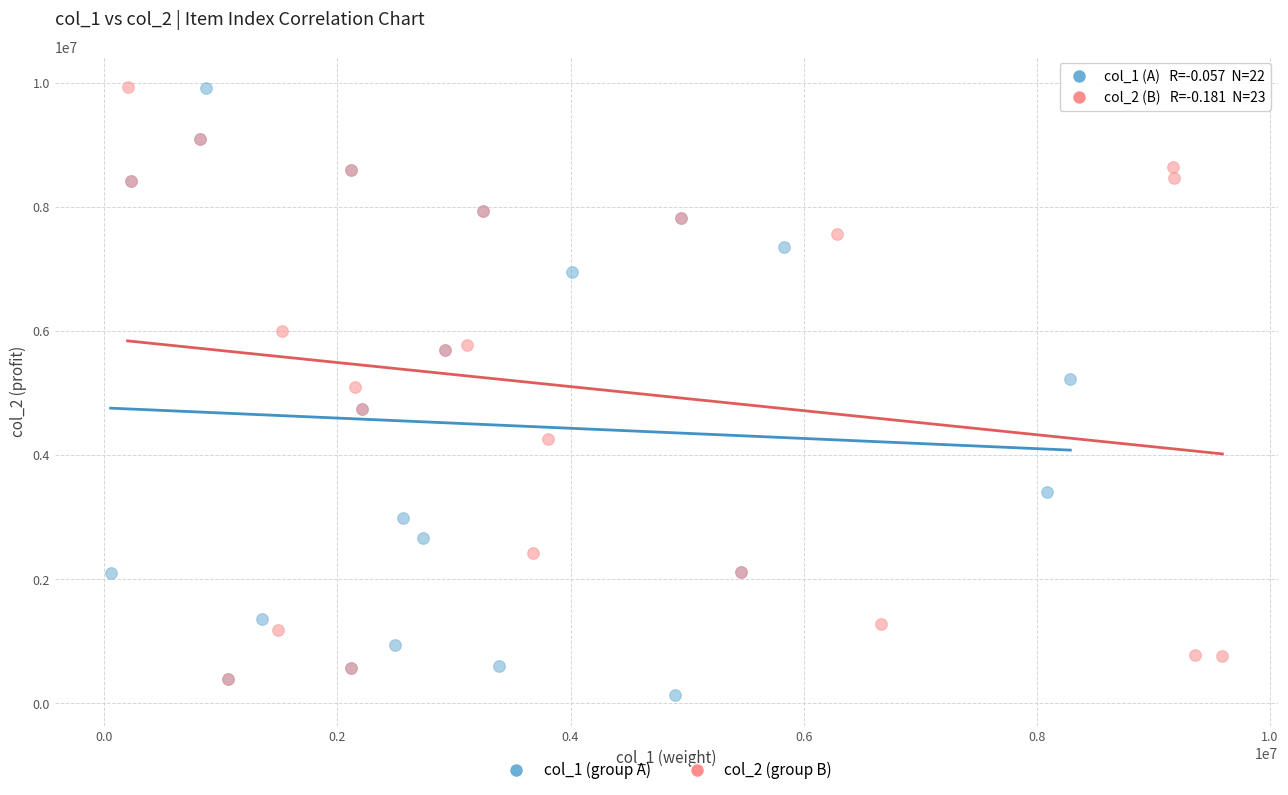

Which series reaches the minimum Y coordinate?

col_1 (group A)